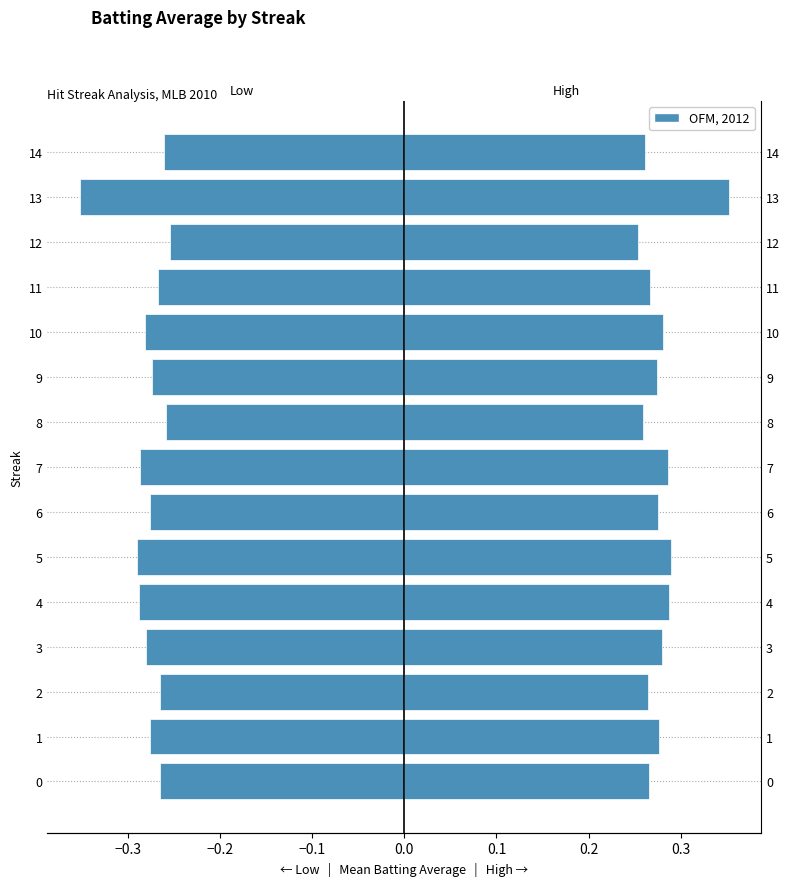

What is the difference between the maximum and minimum values in the Mean Batting Average series?

0.1